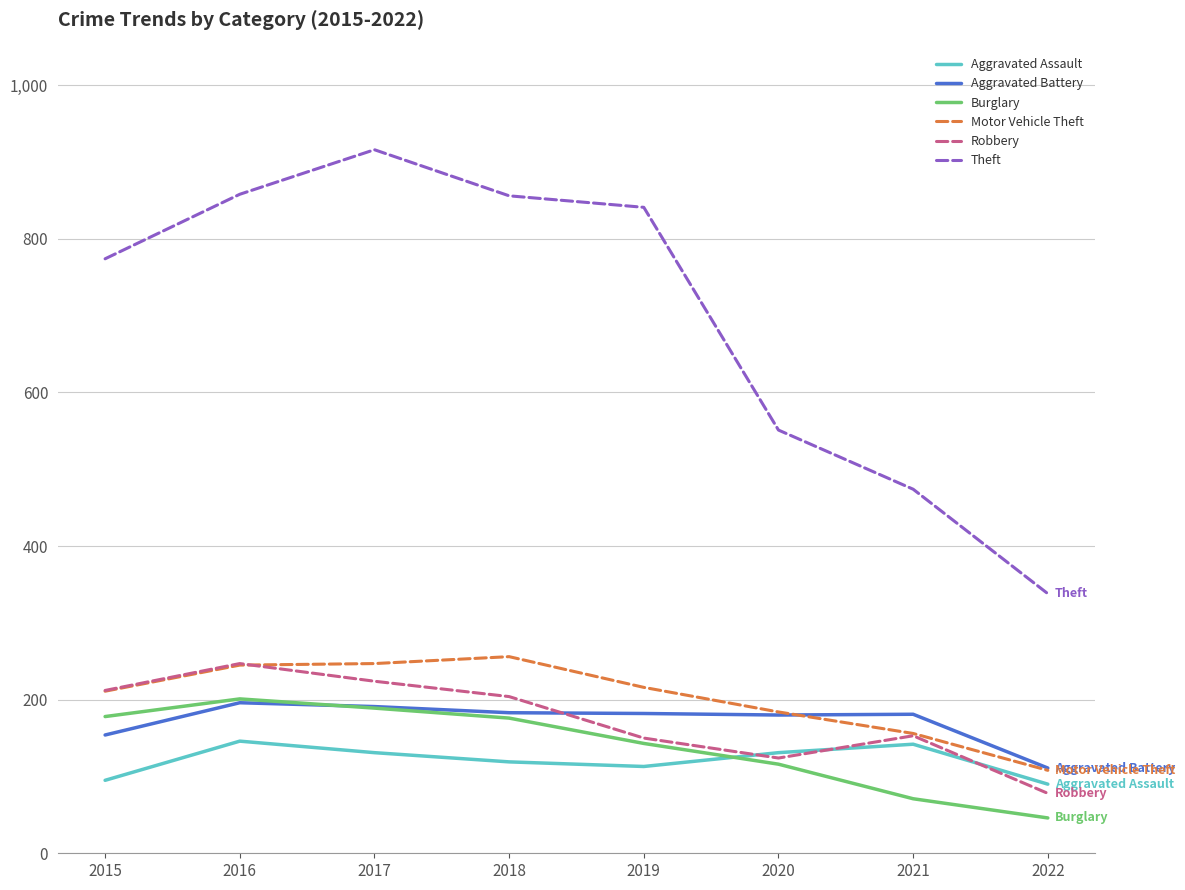

What is the difference between the maximum and minimum values in the Aggravated Battery series?

85